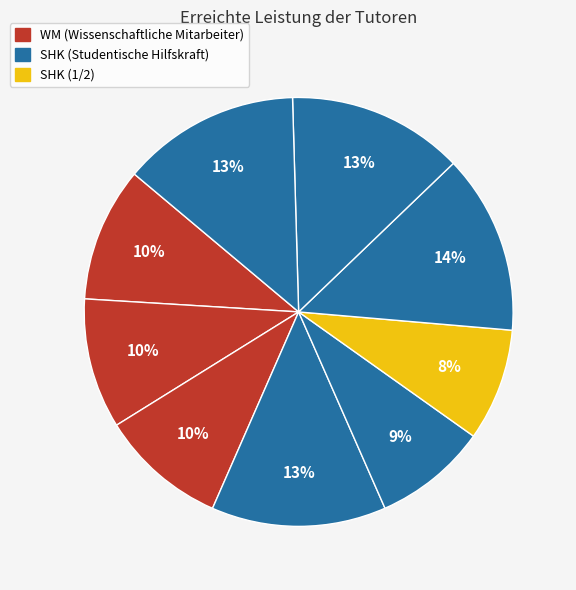

How many segments does this pie chart have?

9